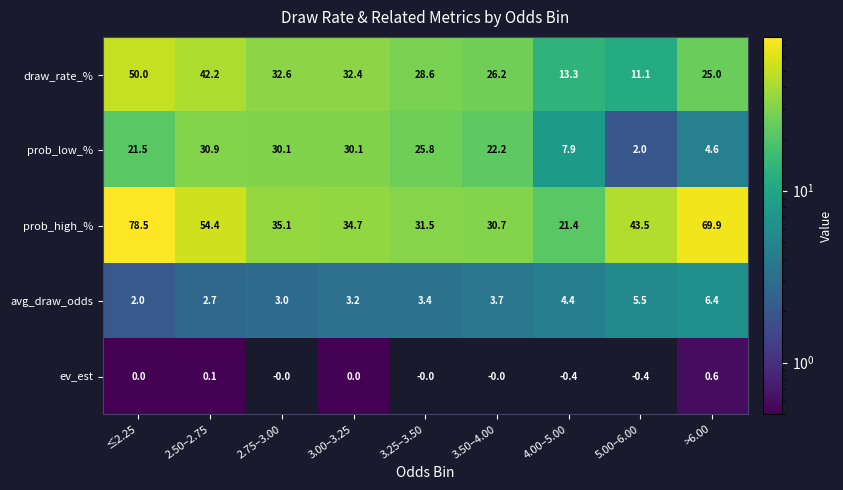

What is the difference between the avg_draw_odds values at 2.75–3.00 and 3.25–3.50?

0.4